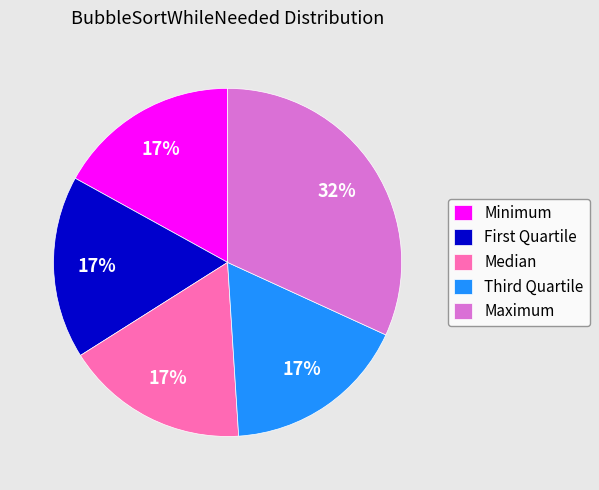

What percentage is the Maximum slice, to the nearest percent?

32%